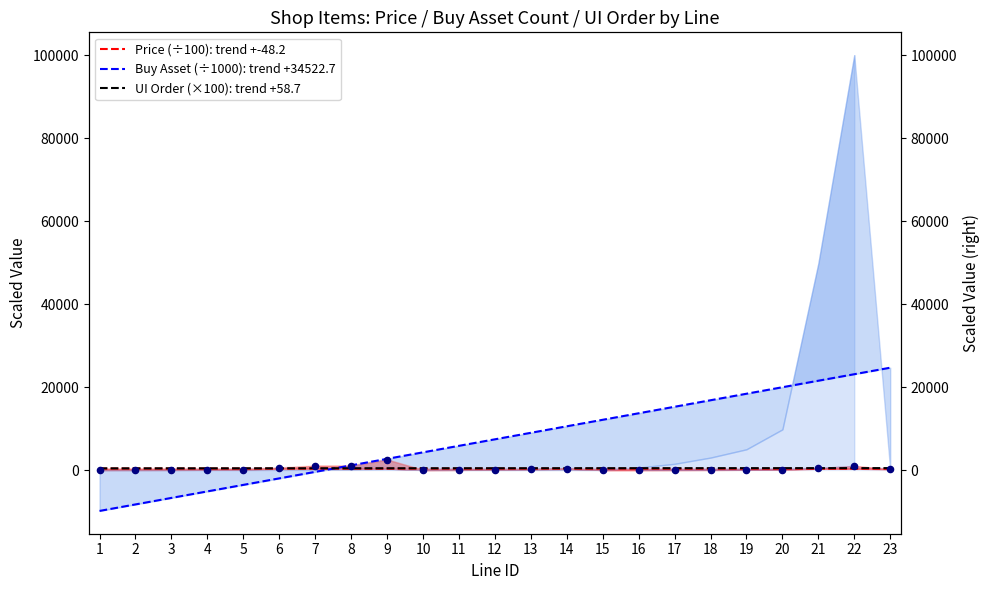

What are all the series names shown in the legend?

Price (÷100): trend +-48.2, Buy Asset (÷1000): trend +34522.7, UI Order (×100): trend +58.7